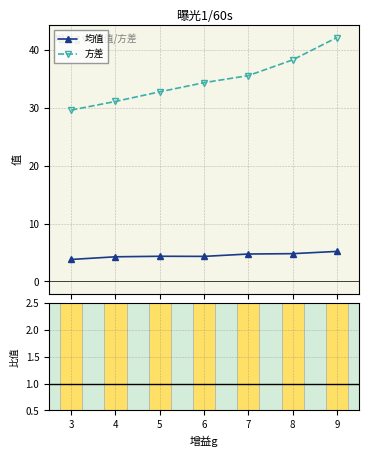

True or false: 方差 has more than 1 points higher than both neighbors.

False